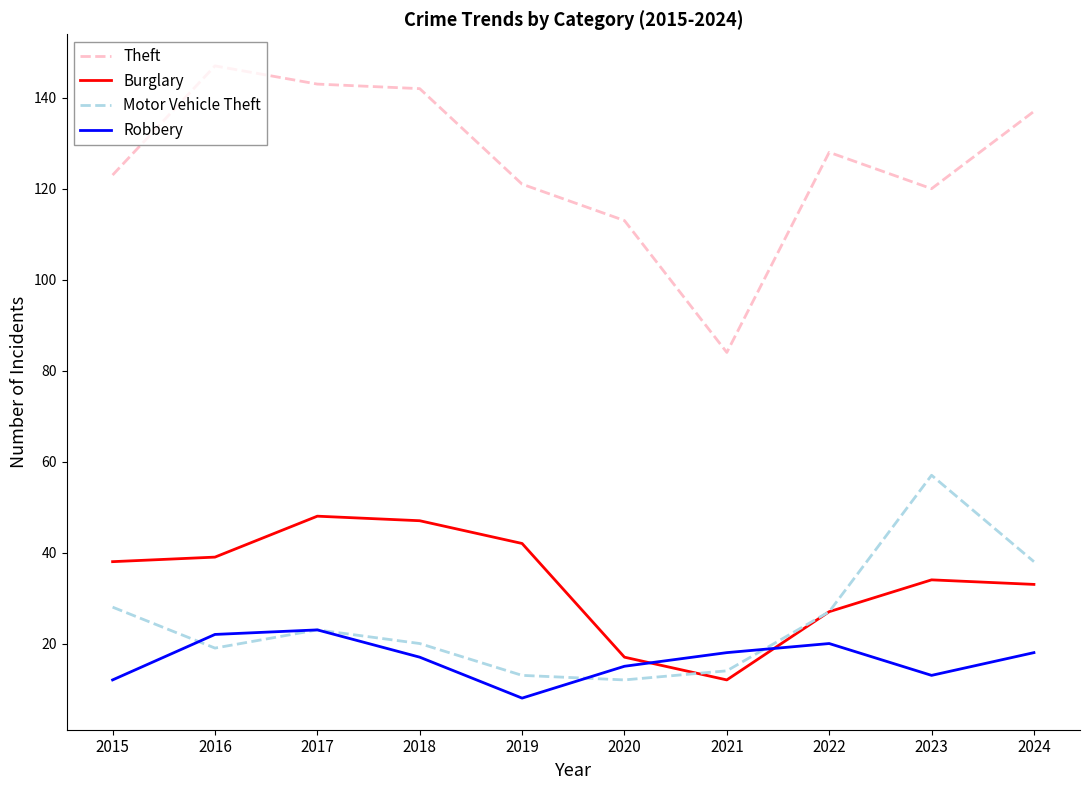

What is the sum of the Robbery values at 2015 and 2016?

34